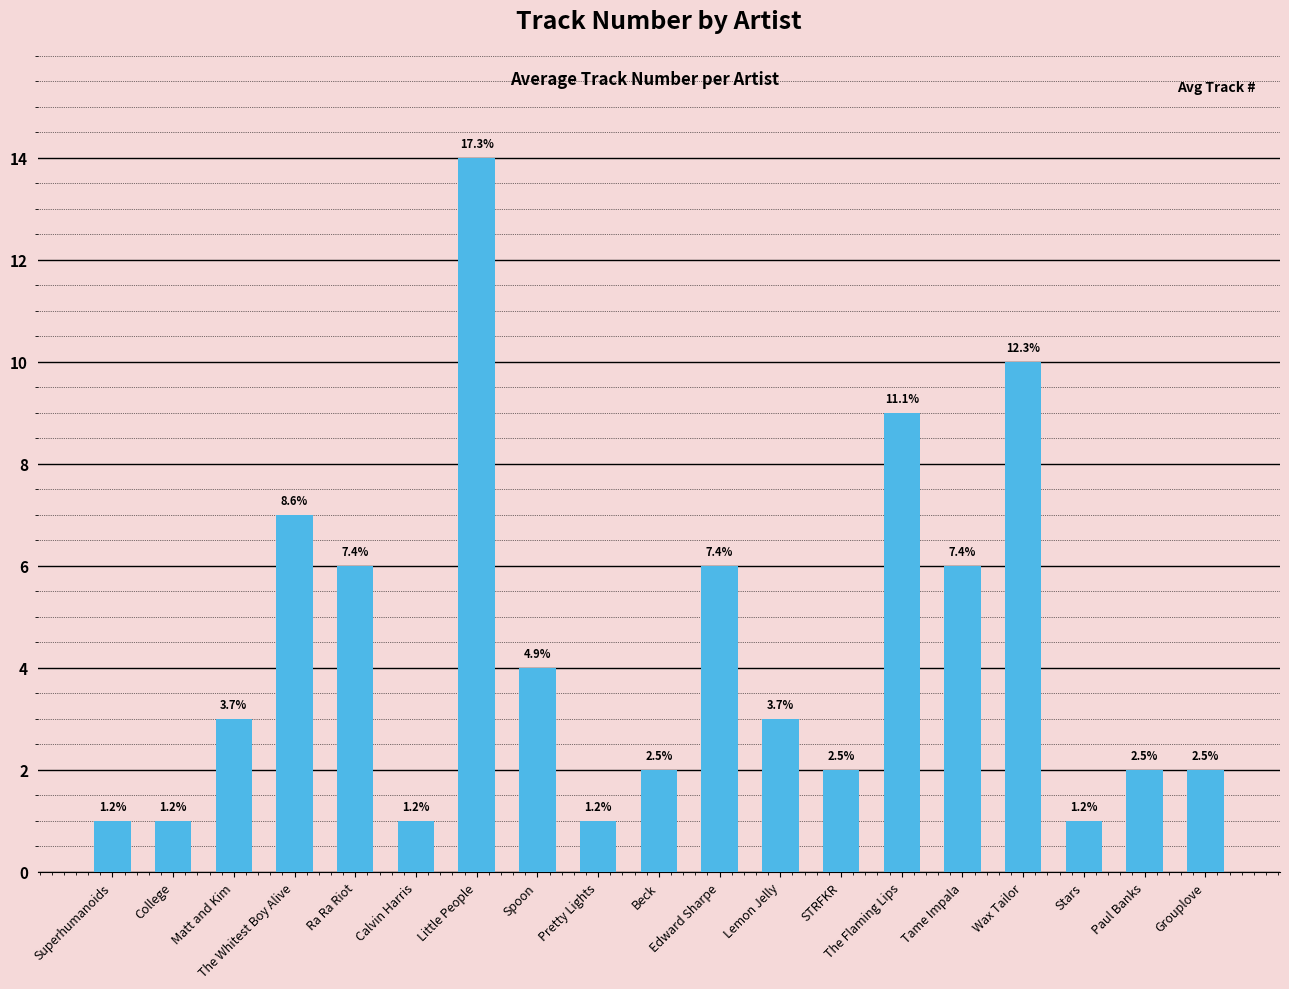

Are the bars horizontal?

No